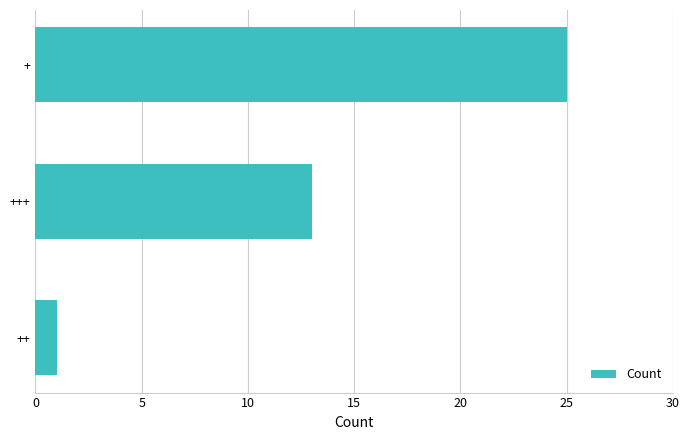

What is the difference between the second highest and minimum values?

12